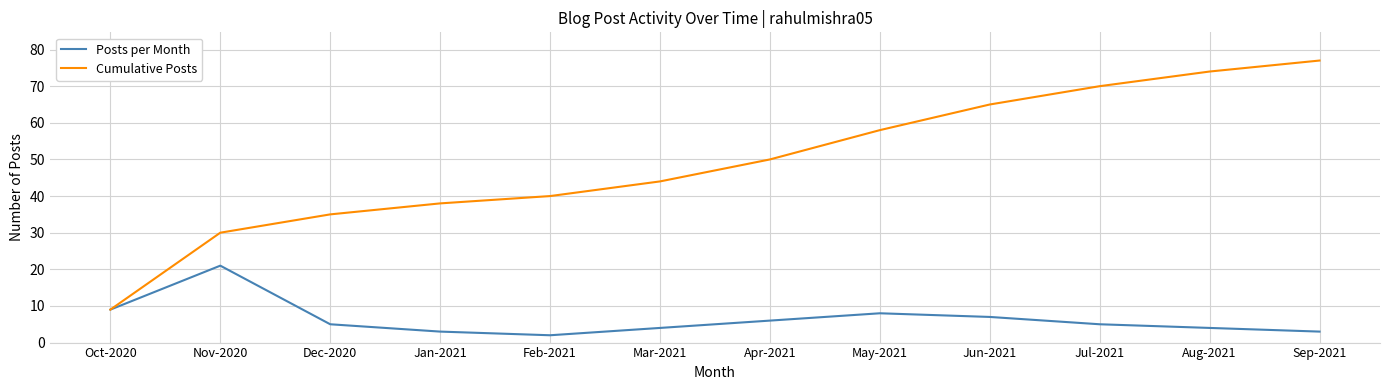

Reading right to left, what are all the values shown in this chart?

Posts per Month: 3	4	5	7	8	6	4	2	3	5	21	9
Cumulative Posts: 77	74	70	65	58	50	44	40	38	35	30	9